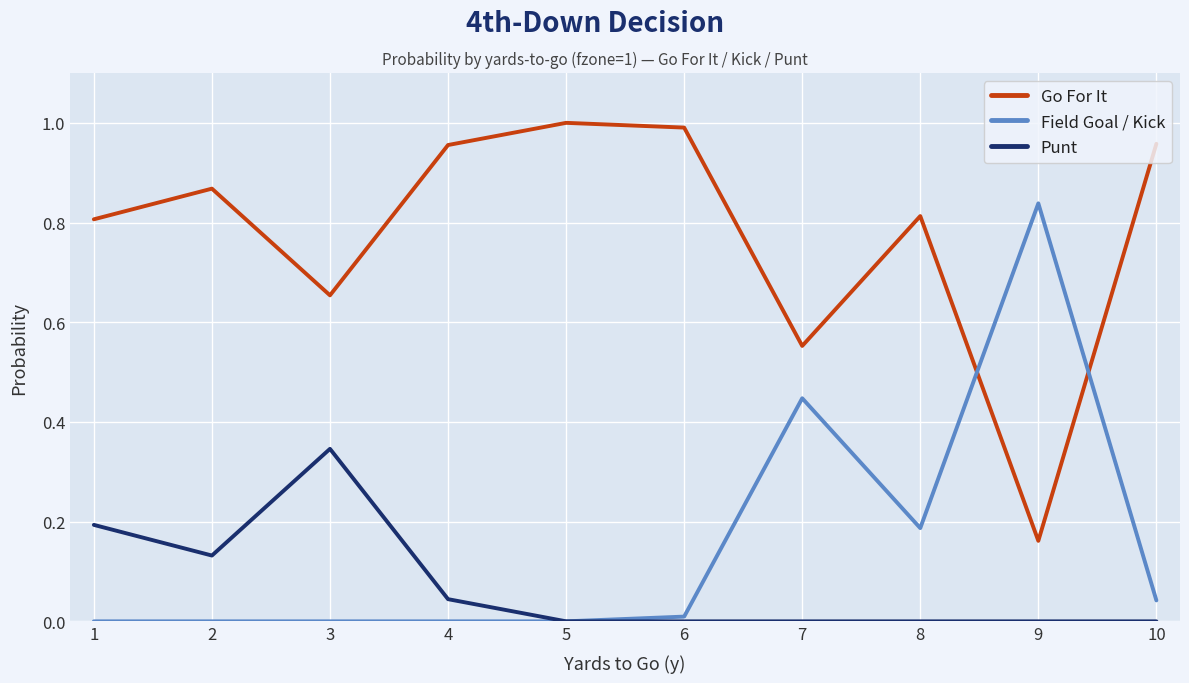

True or false: Field Goal / Kick has a value of 0.0 at 5.

True